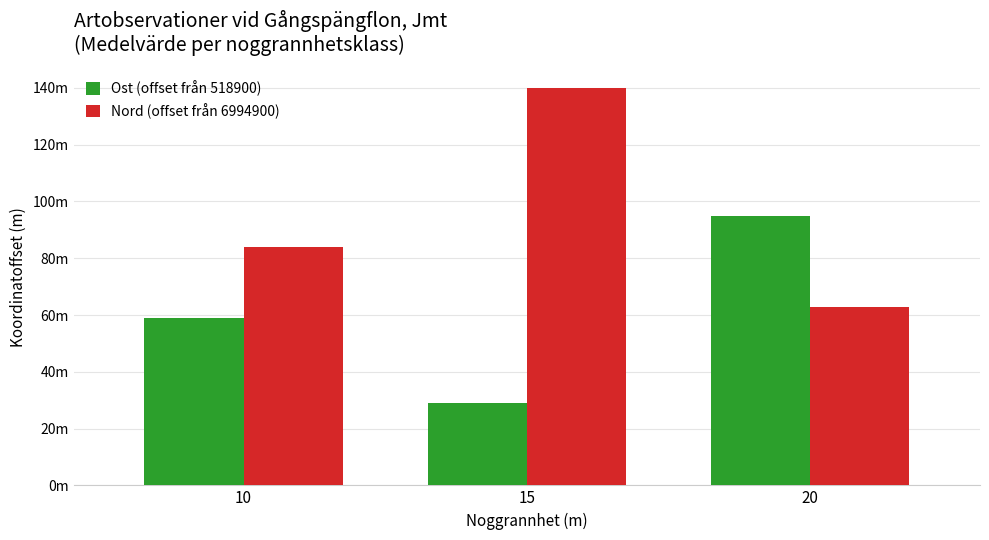

Are the bars grouped side by side (vs. stacked)?

Yes